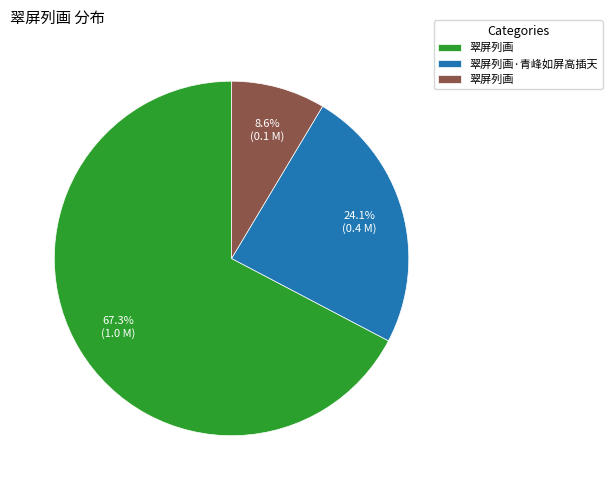

Is there a majority slice in this chart?

Yes